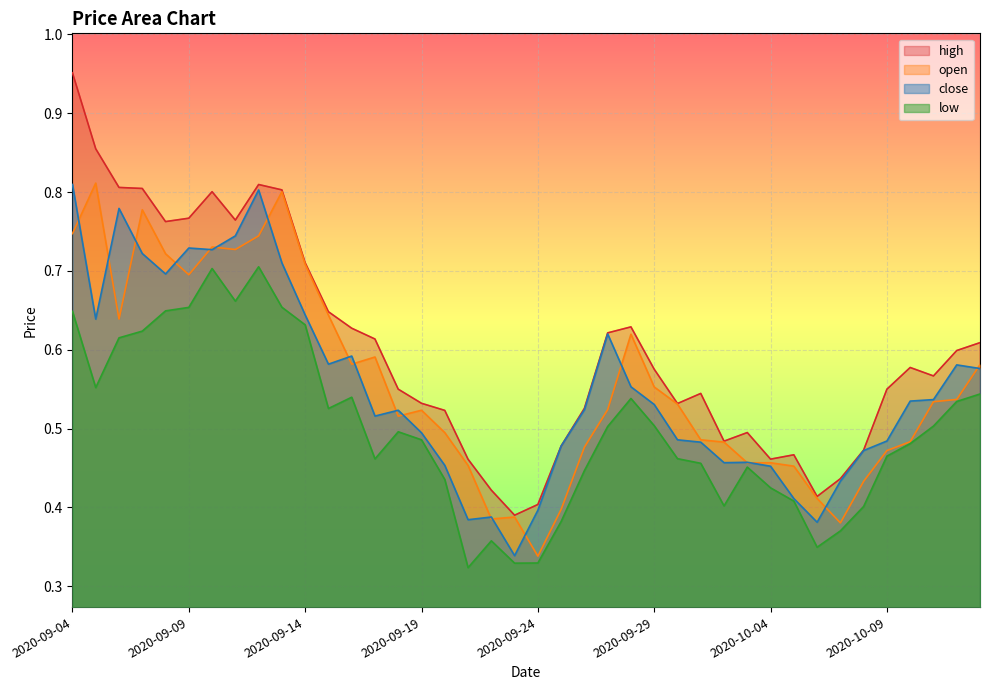

Between 2020-09-05 and 2020-10-02, which series saw the biggest shift?

high